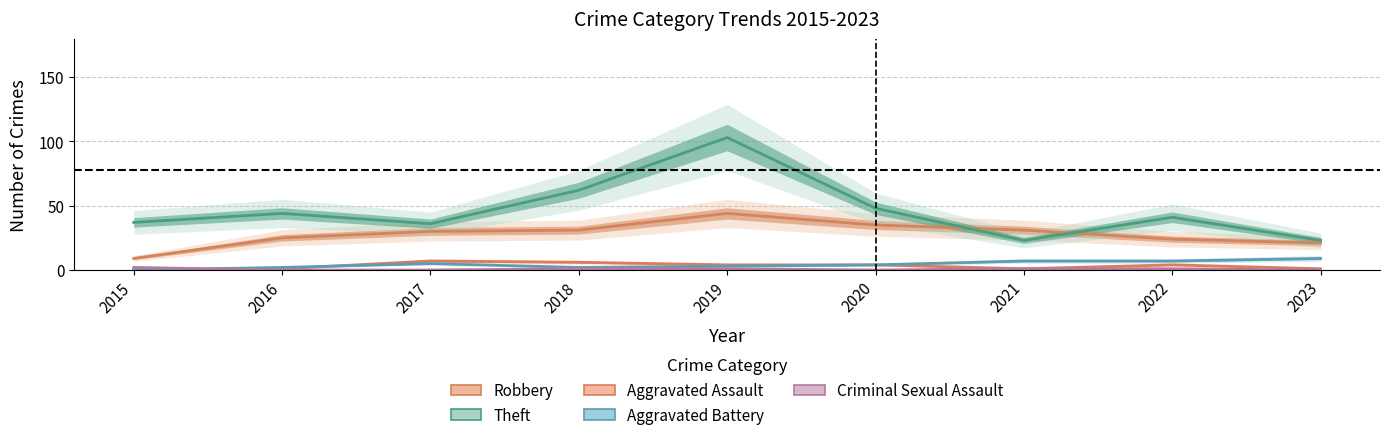

Reading left to right, extract all data points from this chart.

Robbery: 2015=9	2016=25	2017=30	2018=31	2019=44	2020=35	2021=31	2022=24	2023=21
Theft: 2015=37	2016=44	2017=36	2018=62	2019=103	2020=48	2021=23	2022=41	2023=23
Aggravated Assault: 2015=0	2016=1	2017=7	2018=6	2019=4	2020=4	2021=1	2022=4	2023=1
Aggravated Battery: 2015=0	2016=2	2017=5	2018=2	2019=3	2020=4	2021=7	2022=7	2023=9
Criminal Sexual Assault: 2015=2	2016=0	2017=0	2018=1	2019=1	2020=0	2021=1	2022=1	2023=0